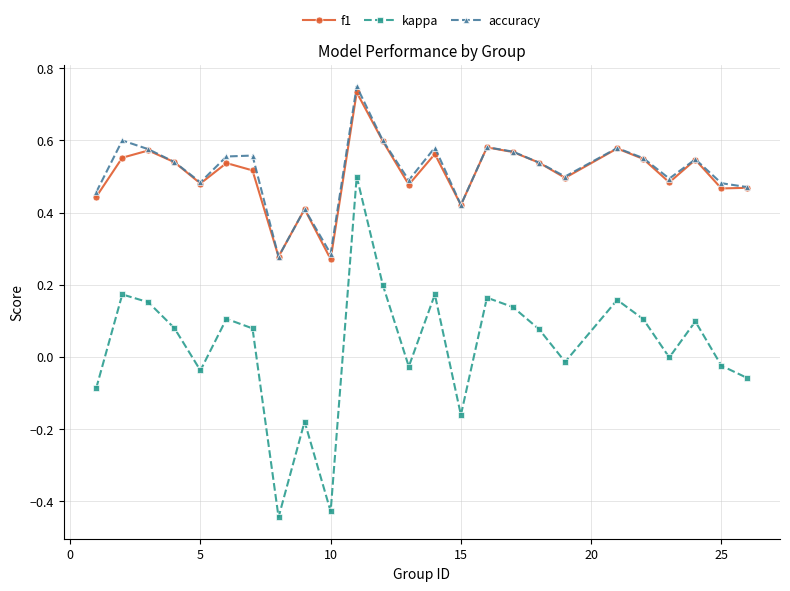

True or false: kappa has more than 1 interior local peaks.

True